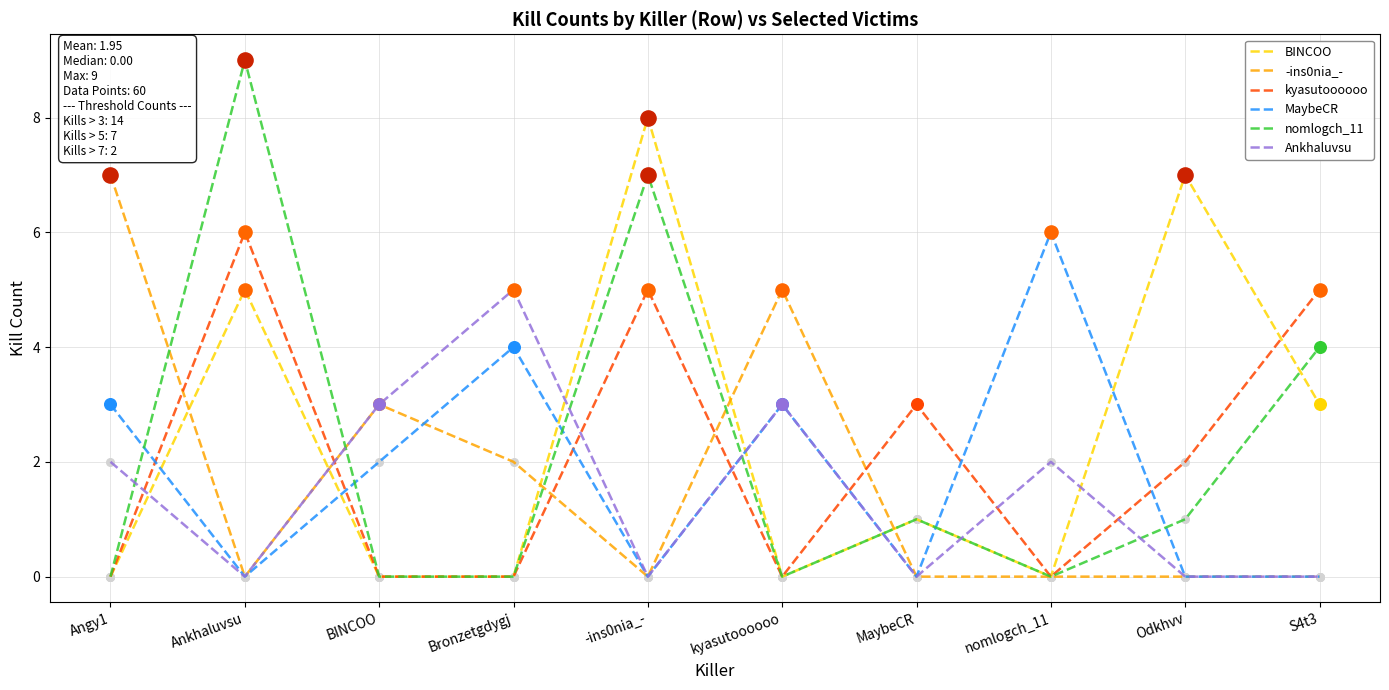

What are all the series names shown in the legend?

BINCOO, -ins0nia_-, kyasutoooooo, MaybeCR, nomlogch_11, Ankhaluvsu